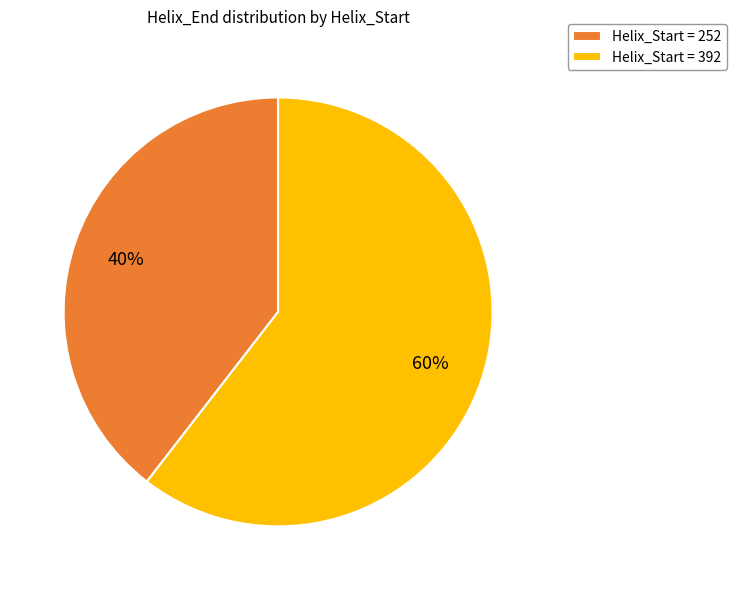

Approximately how many times larger is the value at Helix_Start = 252 compared to Helix_Start = 392?

0.7